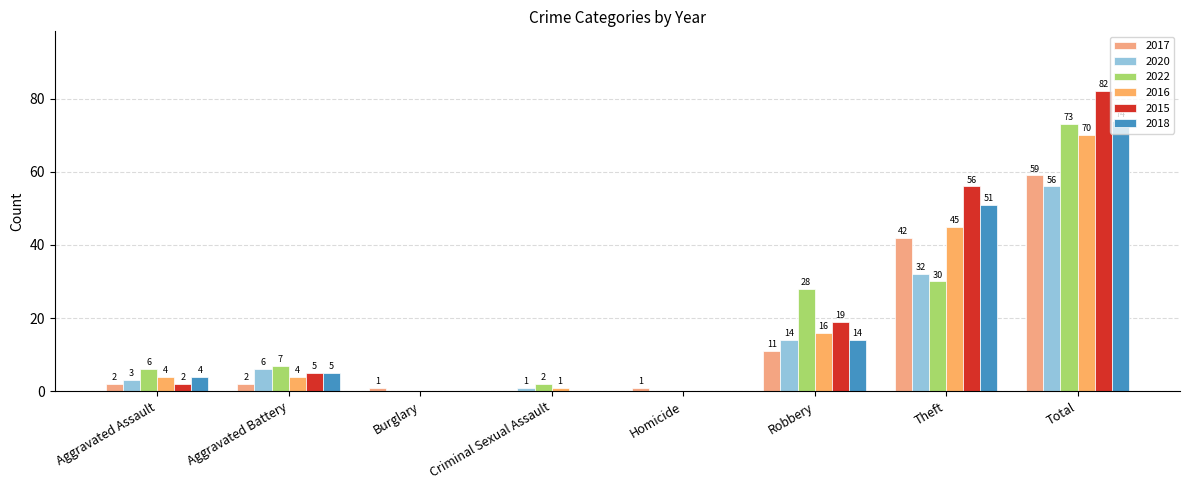

What is the sum of the 2016 values at Total and Criminal Sexual Assault?

71